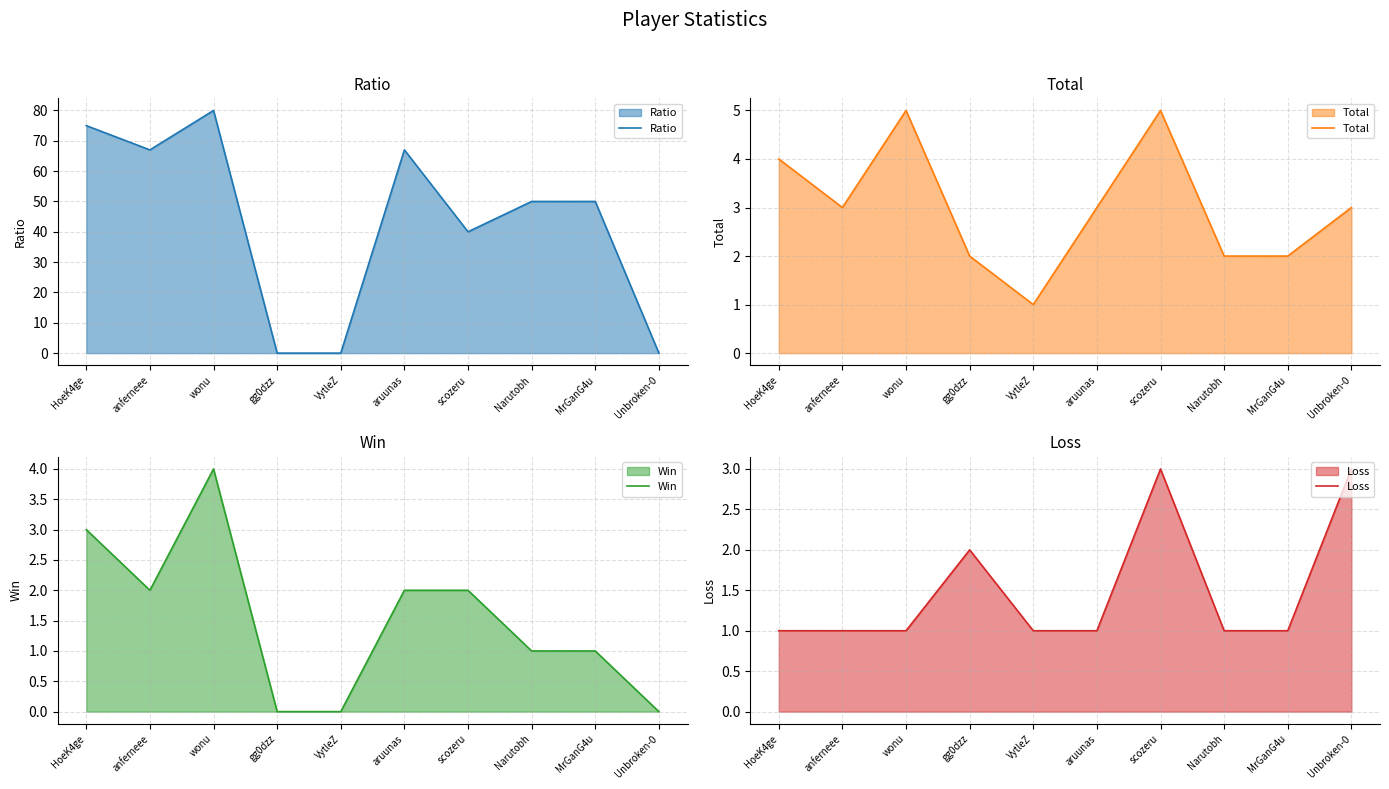

How many distinct data groups are displayed?

4